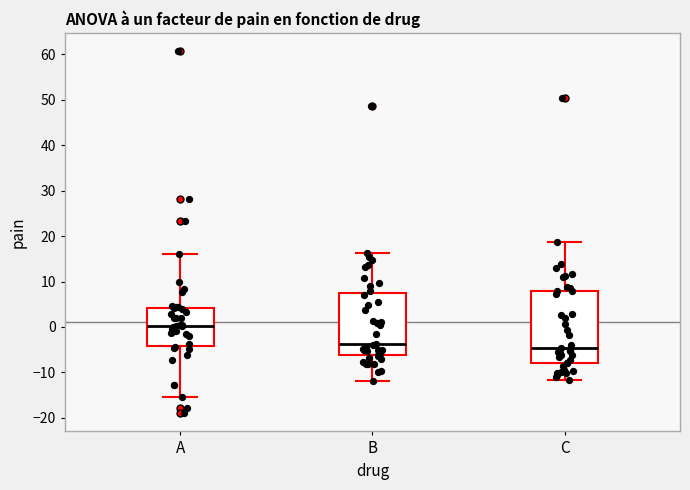

Where does the upper whisker of the box for B end on the y-axis? The values are not printed on the chart, so give them approximately, as read against the axis.

16